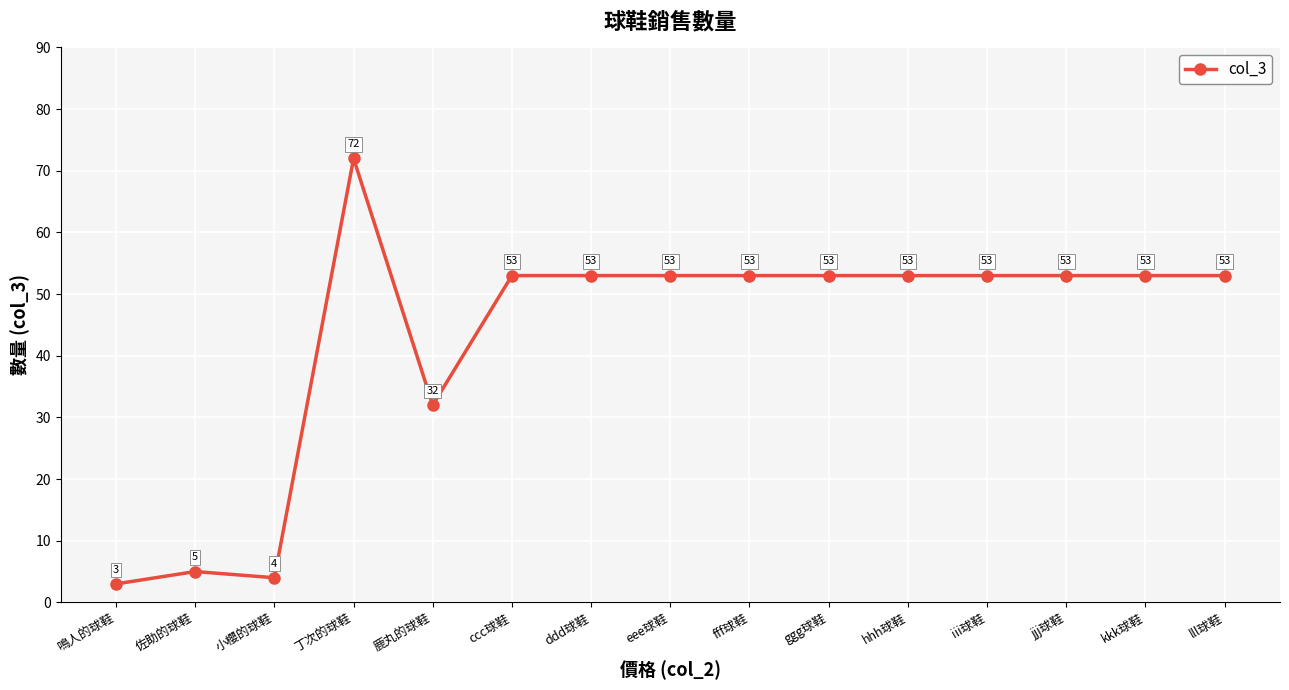

The chart shows a value of 80 at ddd球鞋. True or false?

False